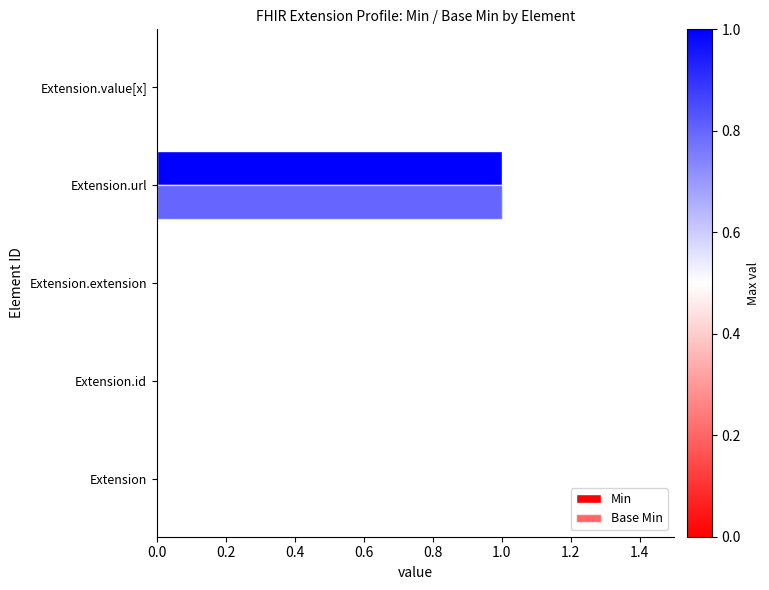

How many bars are there in each group?

2